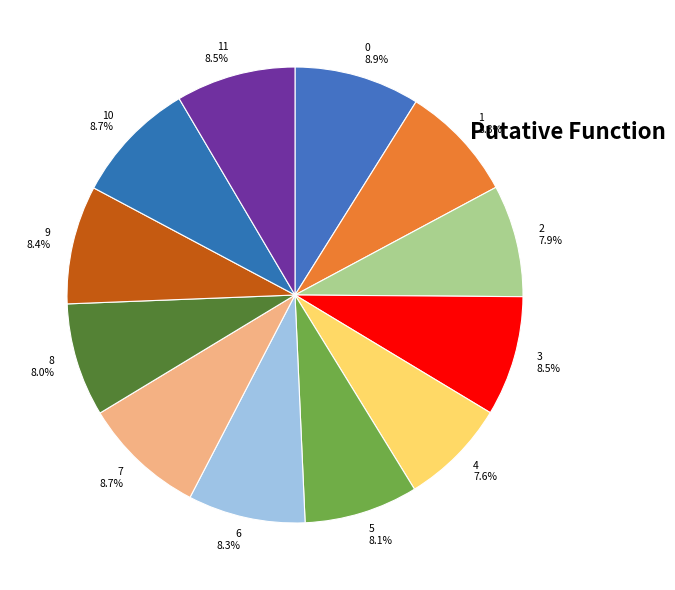

Do 6 and 5 together represent more than half of the pie?

No